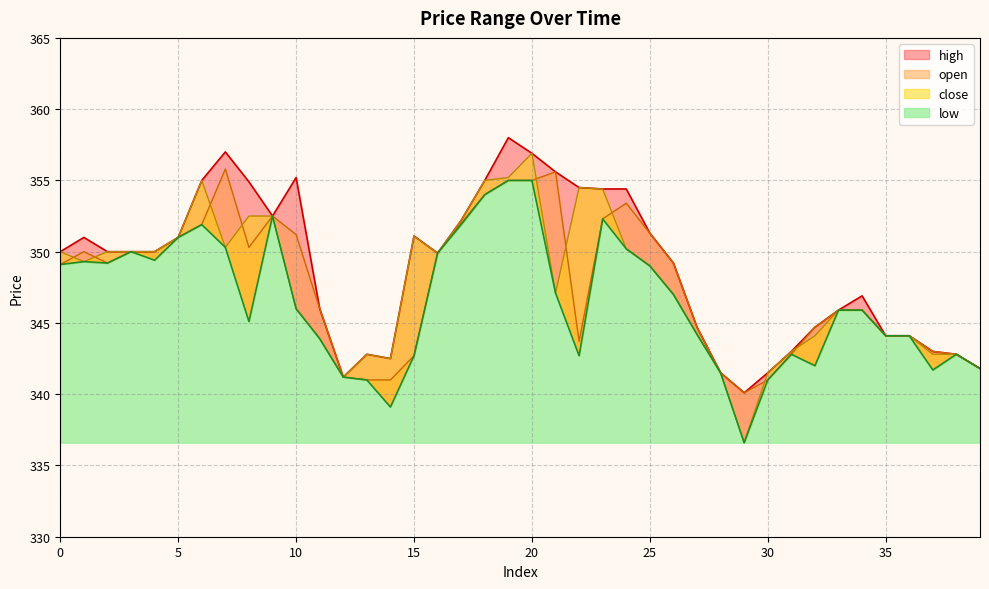

What is the value of the close point at the 32nd from the left?

343.0